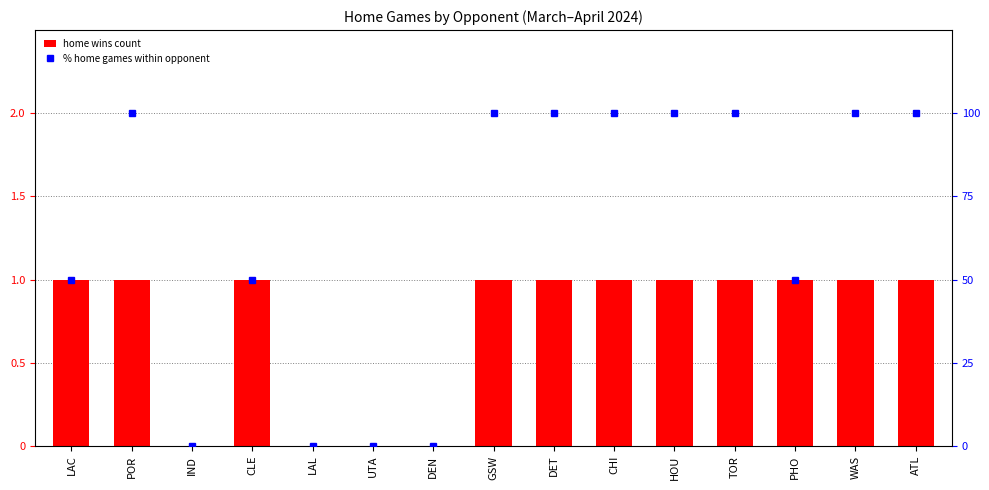

At how many categories does at least one series exceed 15?

11